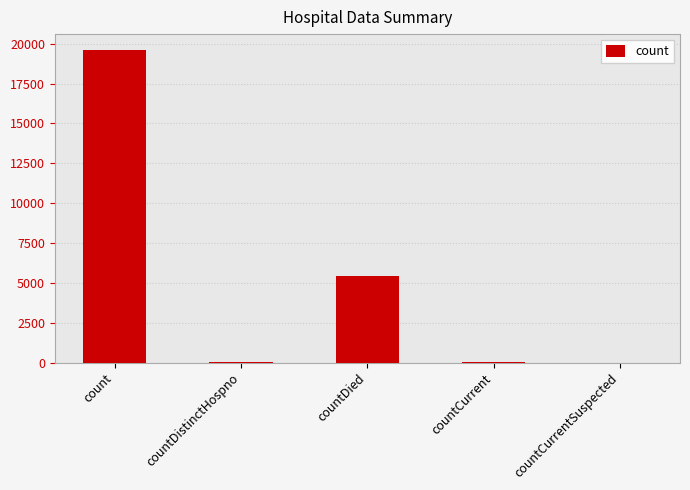

Does the chart contain stacked bars?

No